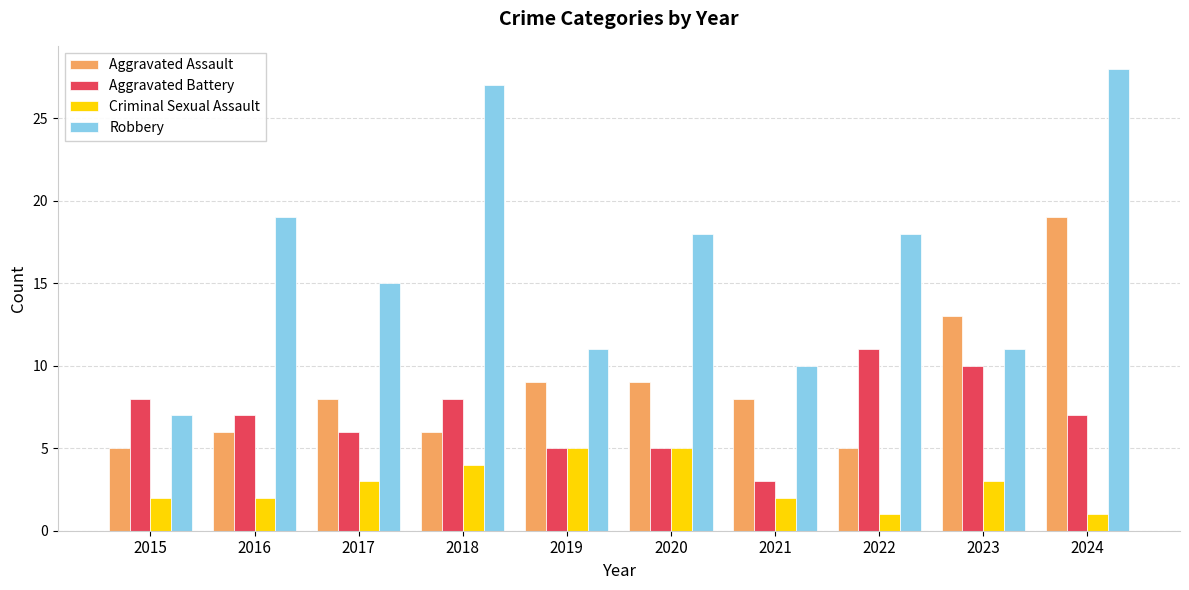

Reading right to left, list all the values displayed in this chart.

Aggravated Assault: 19	13	5	8	9	9	6	8	6	5
Aggravated Battery: 7	10	11	3	5	5	8	6	7	8
Criminal Sexual Assault: 1	3	1	2	5	5	4	3	2	2
Robbery: 28	11	18	10	18	11	27	15	19	7